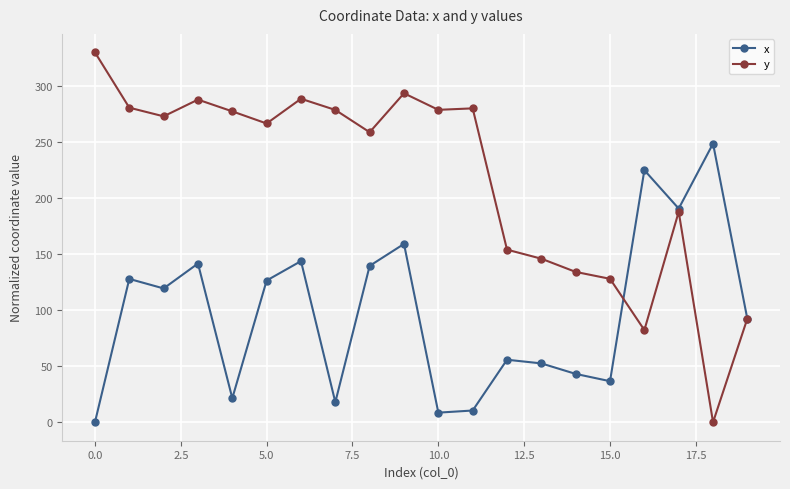

List the series in order of their overall mean, highest first.

y, x